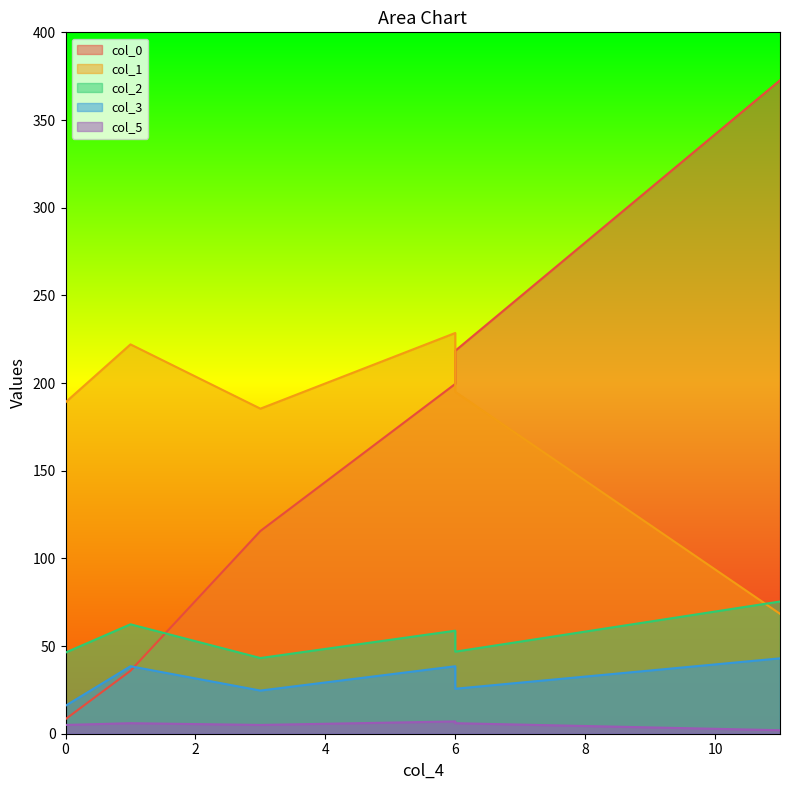

What is the value of the col_3 point at the 5th from the left?

25.7